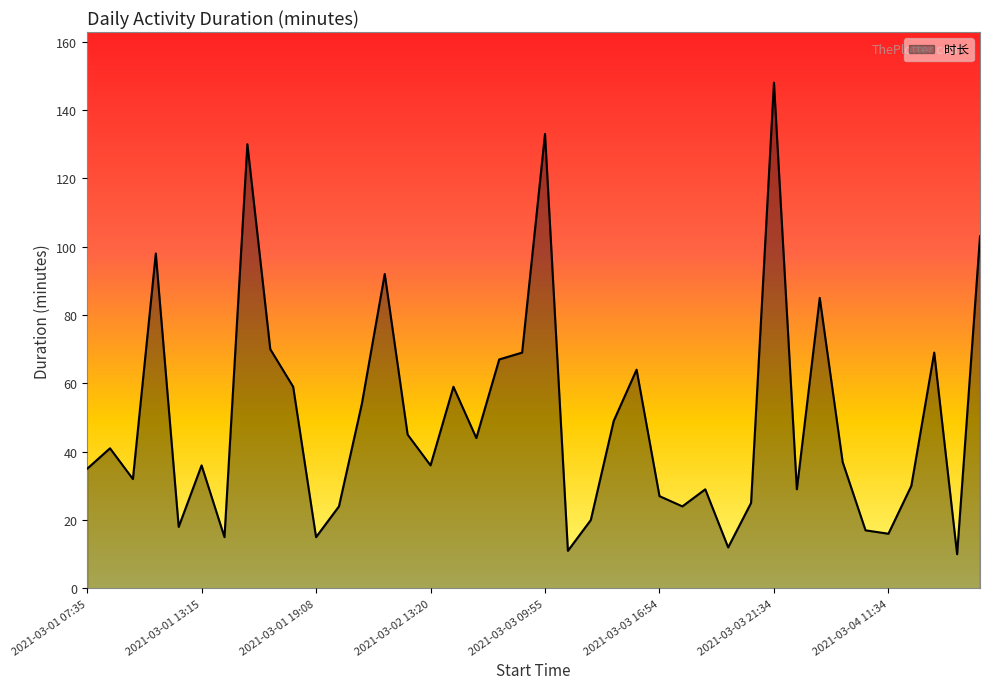

Does the chart display data point markers on the line(s)?

No